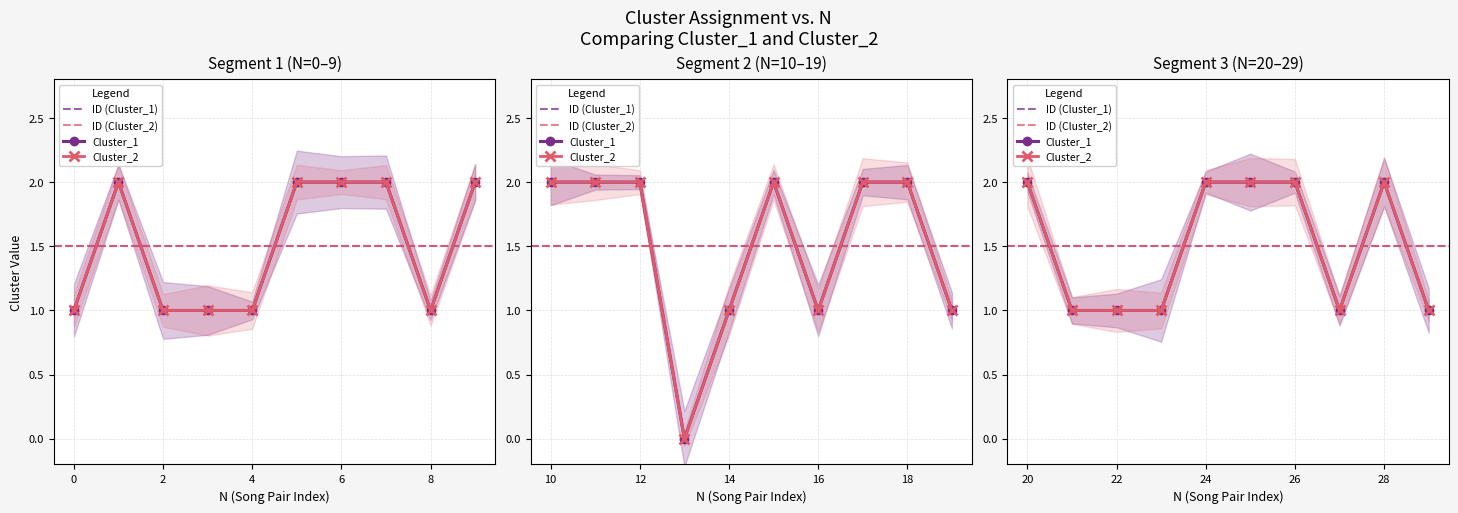

Is this an area chart (filled region under the line)?

No